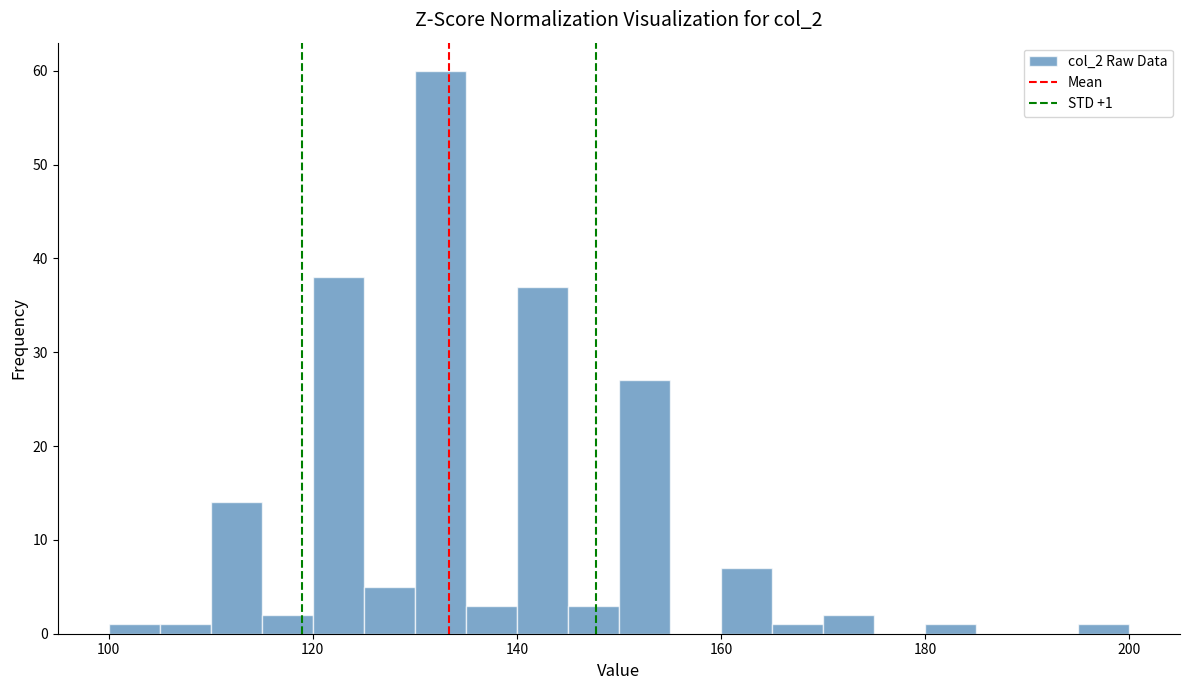

Around what value on the x-axis is the tallest bar? Give the approximate position of its centre, as read against the axis.

132